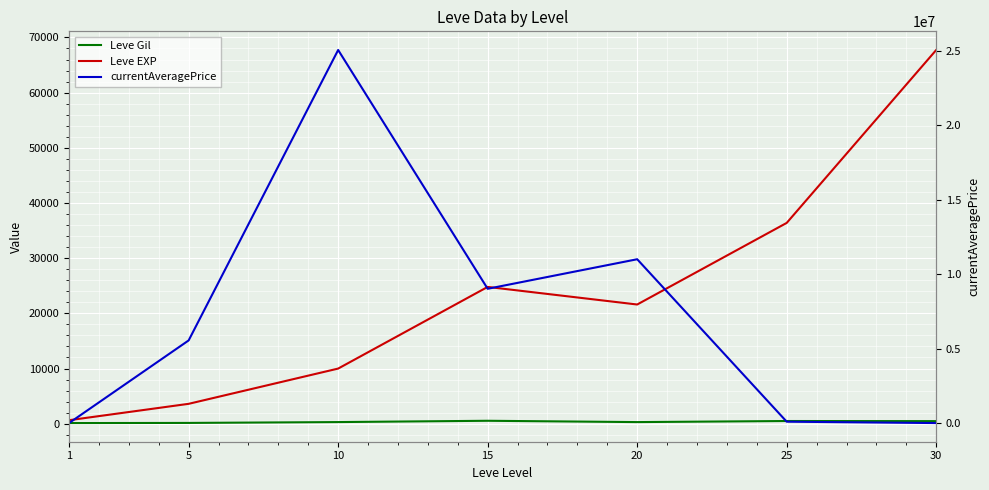

What is the difference between the maximum and minimum values in the Leve EXP series?

67100.0